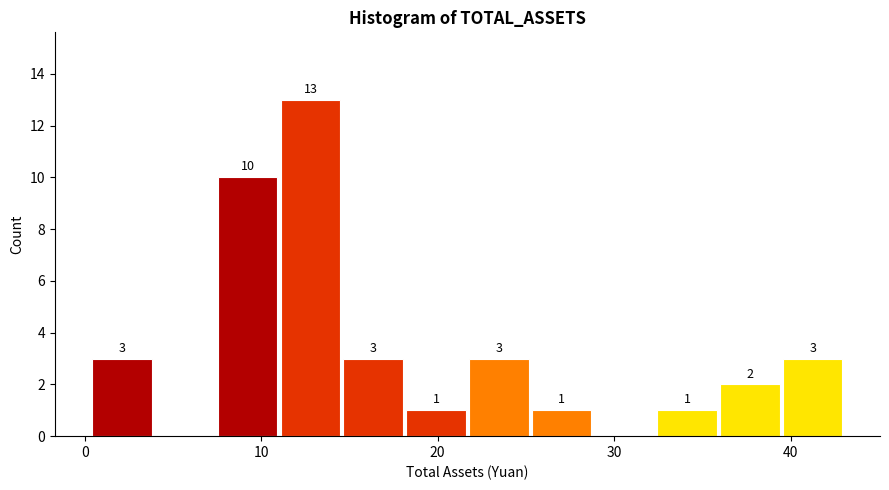

Read against the x-axis, roughly where is the centre of the tallest bar?

13